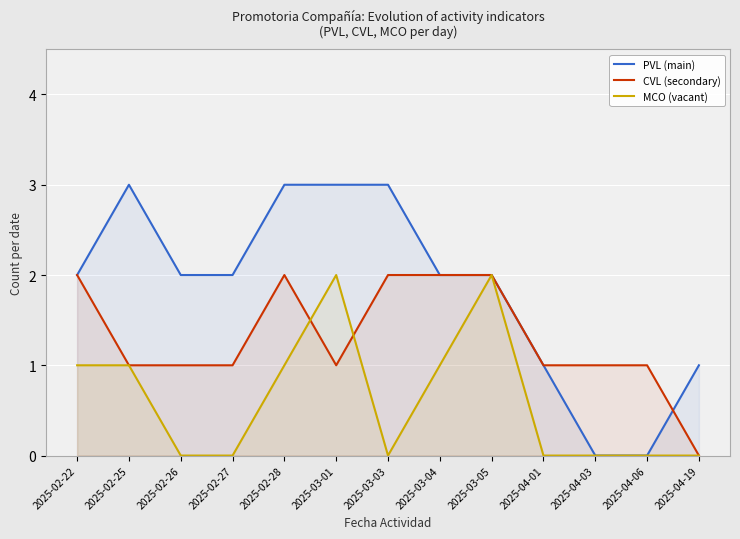

Reading left to right, transcribe all the data shown in this chart.

PVL (main): 2025-02-22=2	2025-02-25=3	2025-02-26=2	2025-02-27=2	2025-02-28=3	2025-03-01=3	2025-03-03=3	2025-03-04=2	2025-03-05=2	2025-04-01=1	2025-04-03=0	2025-04-06=0	2025-04-19=1
CVL (secondary): 2025-02-22=2	2025-02-25=1	2025-02-26=1	2025-02-27=1	2025-02-28=2	2025-03-01=1	2025-03-03=2	2025-03-04=2	2025-03-05=2	2025-04-01=1	2025-04-03=1	2025-04-06=1	2025-04-19=0
MCO (vacant): 2025-02-22=1	2025-02-25=1	2025-02-26=0	2025-02-27=0	2025-02-28=1	2025-03-01=2	2025-03-03=0	2025-03-04=1	2025-03-05=2	2025-04-01=0	2025-04-03=0	2025-04-06=0	2025-04-19=0